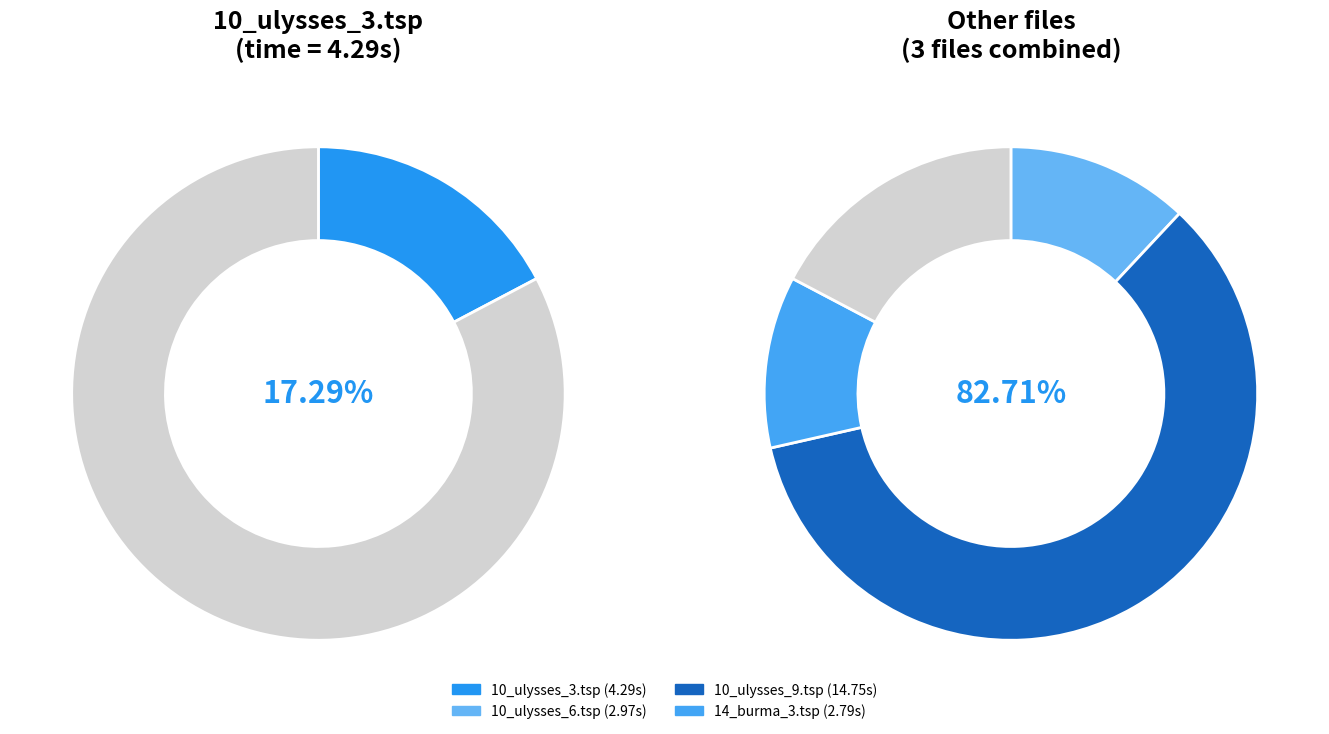

To the nearest percent, what is the combined percentage of 10_ulysses_3.tsp and 14_burma_3.tsp?

29%